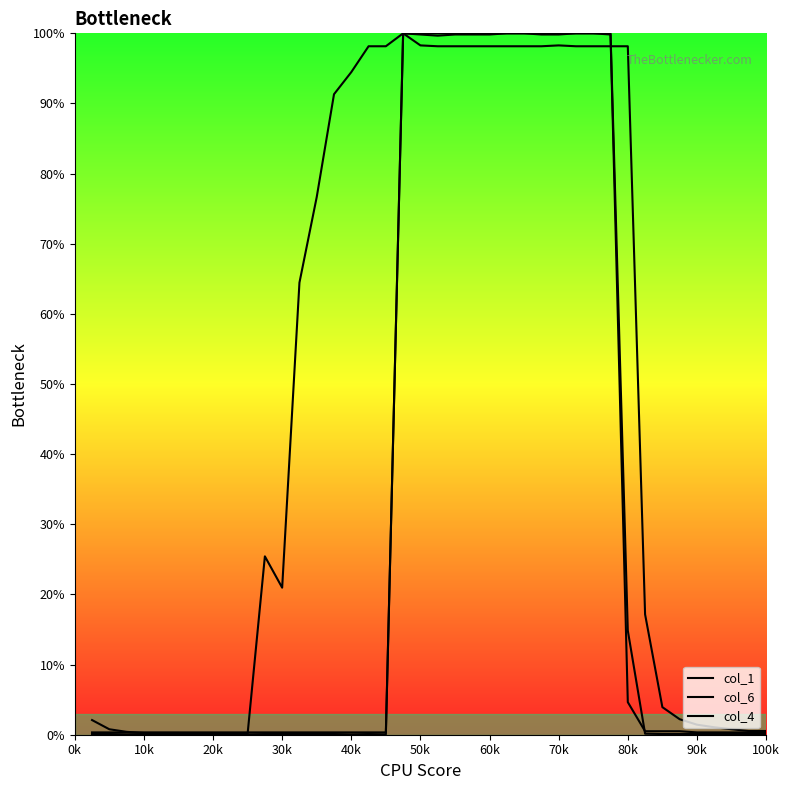

How many lines are shown in the chart?

3